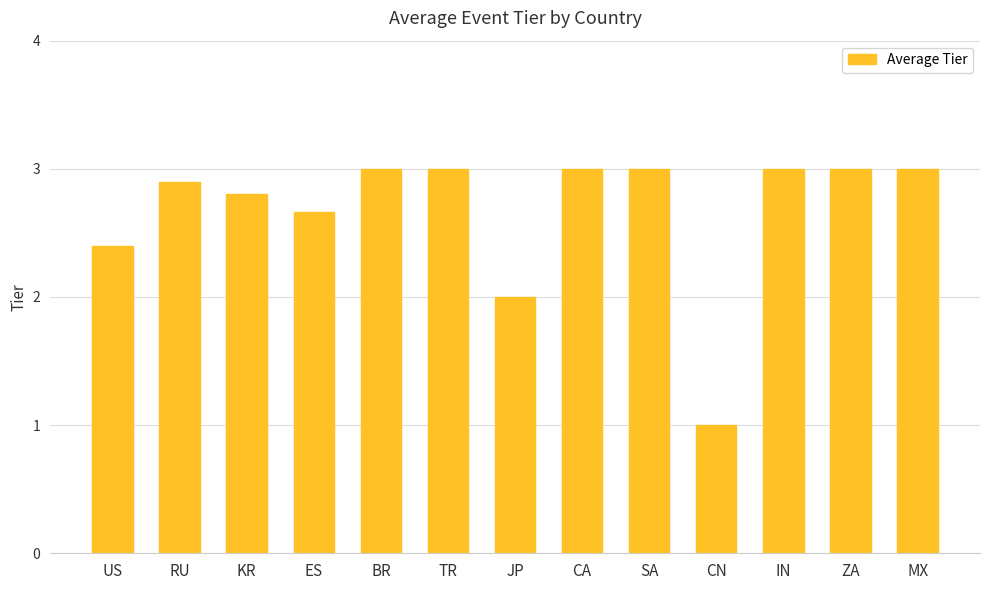

What is the change in value from US to SA?

+0.6